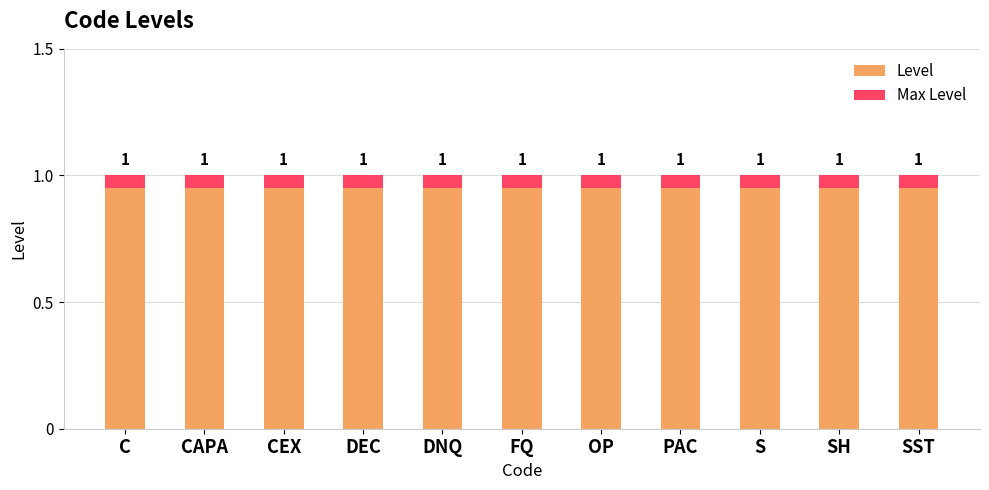

Reading left to right, list all the values displayed in this chart.

Level: C=1.0	CAPA=1.0	CEX=1.0	DEC=1.0	DNQ=1.0	FQ=1.0	OP=1.0	PAC=1.0	S=1.0	SH=1.0	SST=1.0
Max Level: C=0.1	CAPA=0.1	CEX=0.1	DEC=0.1	DNQ=0.1	FQ=0.1	OP=0.1	PAC=0.1	S=0.1	SH=0.1	SST=0.1